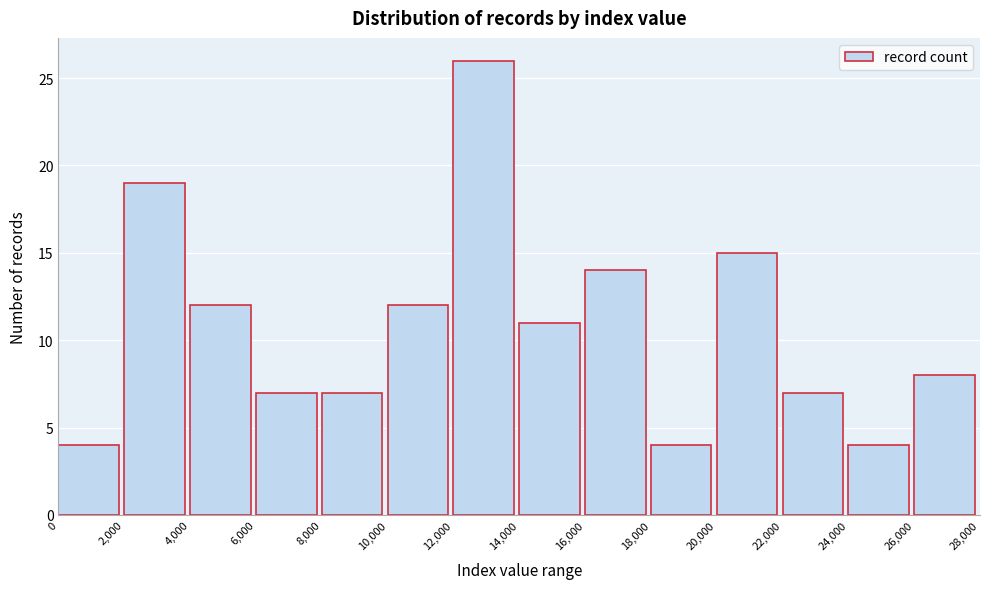

How tall is the bar that spans 20,000 to 22,000 on the x-axis? The values are not printed on the chart, so give them approximately, as read against the axis.

15